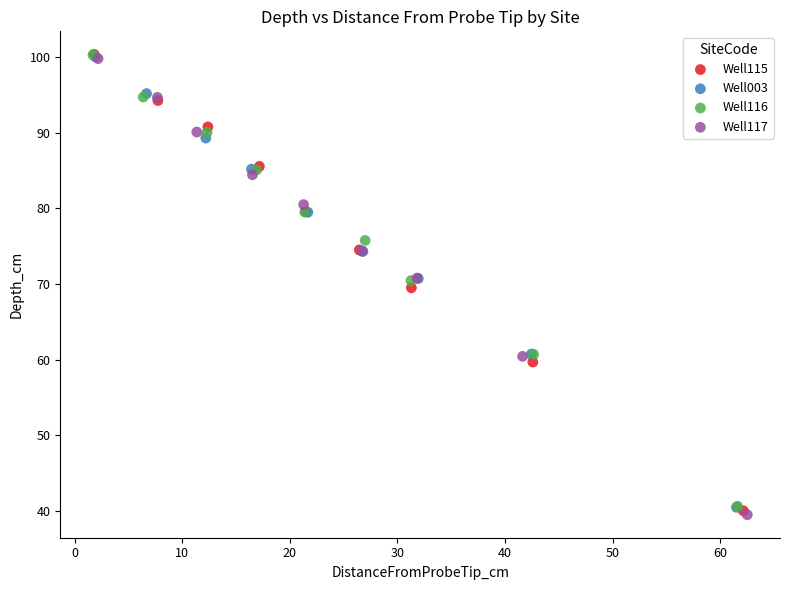

Which series has the largest Y range (max minus min)?

Well115